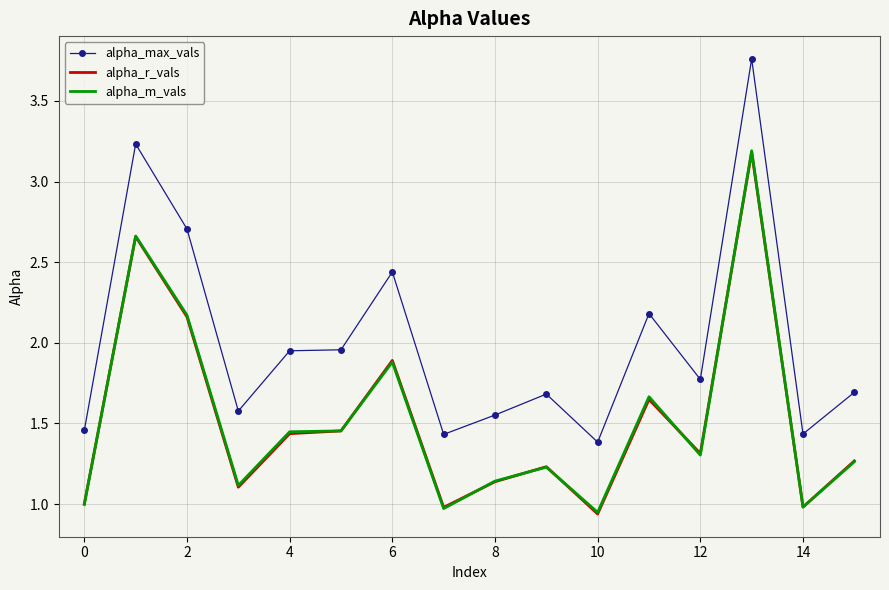

Which series has the widest spread of values?

alpha_max_vals